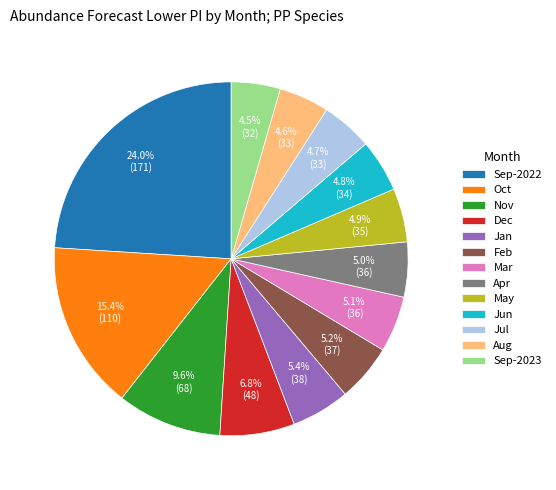

Combined, what portion of the pie is Jul and Oct?

20.1%